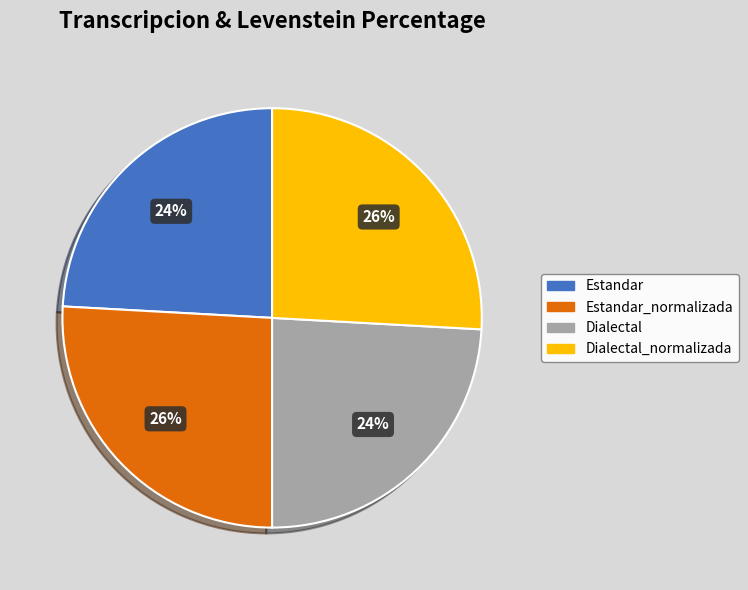

To the nearest percent, what is the difference between the Dialectal_normalizada and Estandar slice percentages?

2%